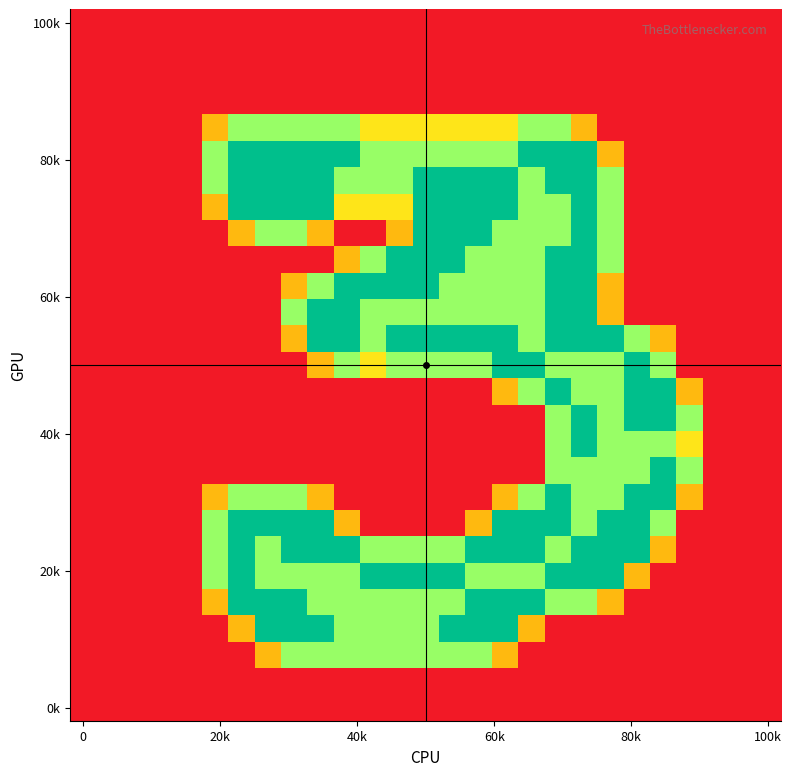

How many data points does each series have?

27